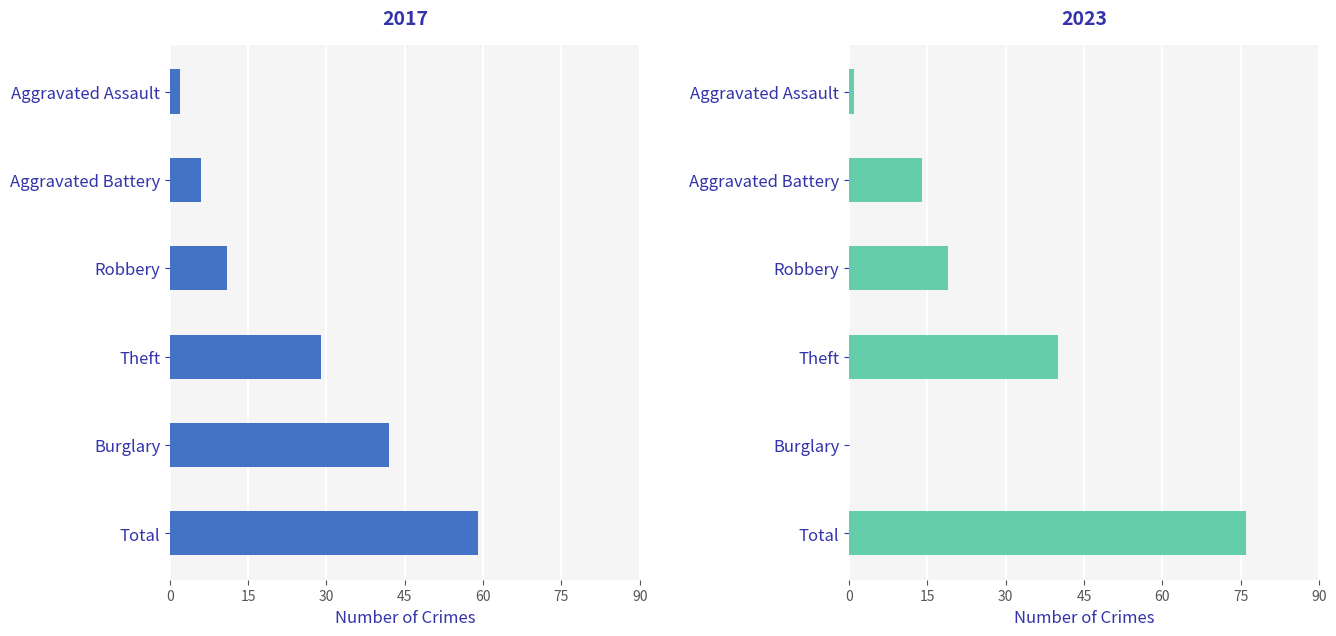

Rank the categories by 2017 value from highest to lowest.

Total, Burglary, Theft, Robbery, Aggravated Battery, Aggravated Assault